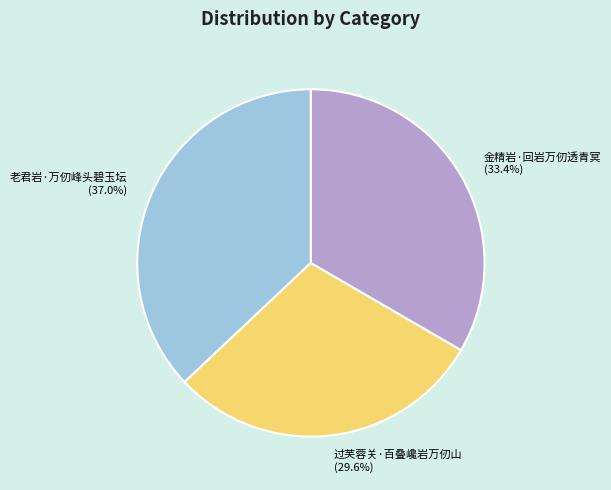

Combined, what portion of the pie is 过芙蓉关·百叠巉岩万仞山 and 金精岩·回岩万仞透青冥?

63.0%